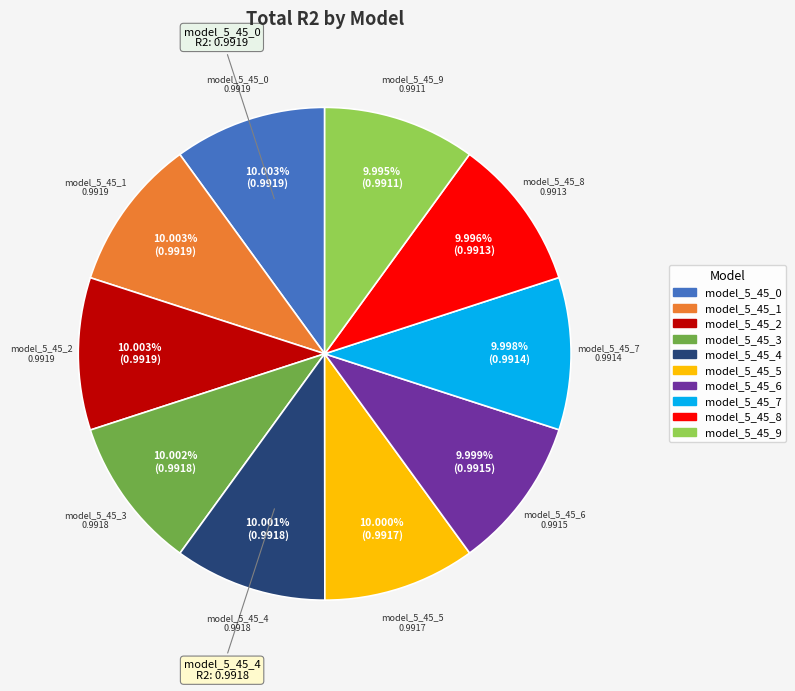

Does model_5_45_0 account for over 50% of the chart?

No